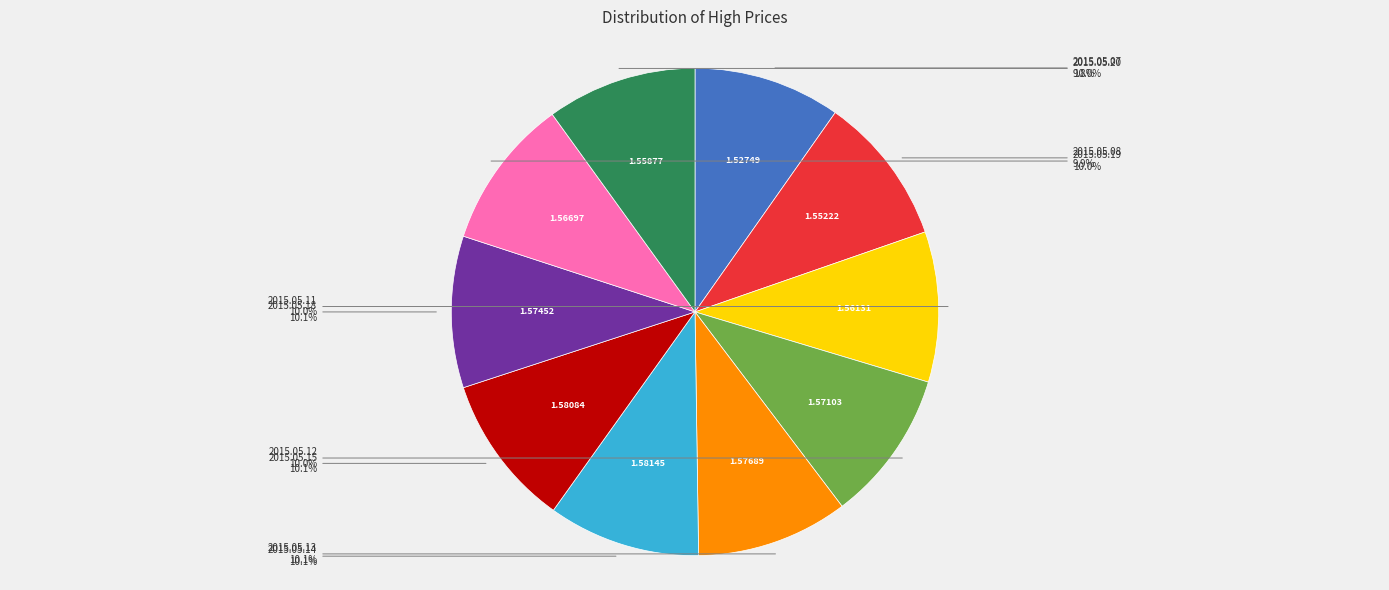

Does any single category account for the majority?

No